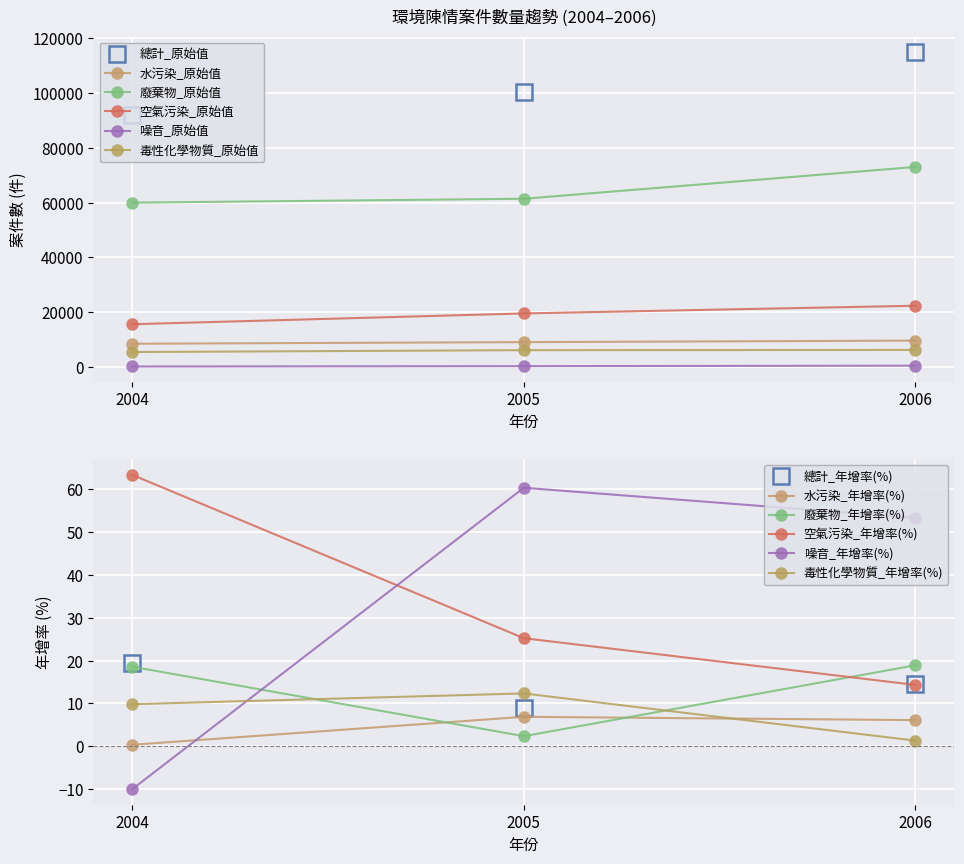

At 2006, list the series in order from smallest to largest.

噪音_原始值, 毒性化學物質_原始值, 水污染_原始值, 空氣污染_原始值, 廢棄物_原始值, 總計_原始值